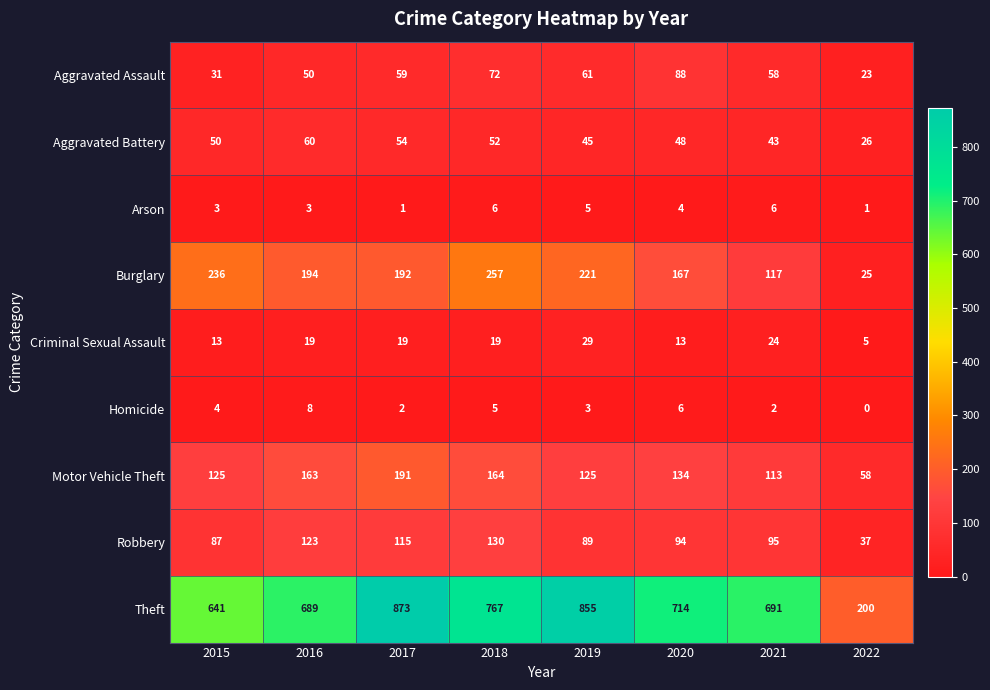

Is it true that Robbery equals 35 at 2017?

False